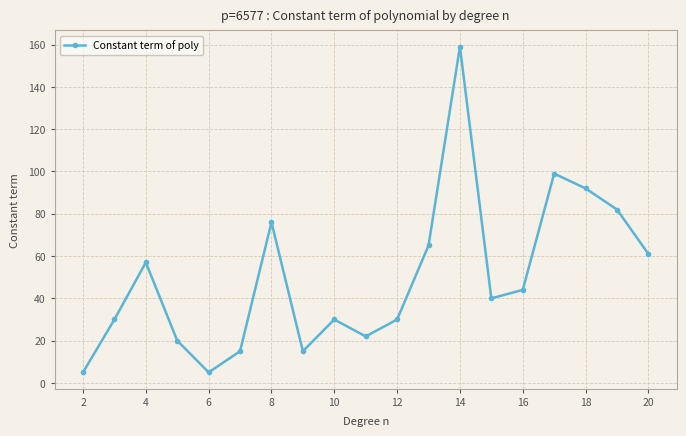

How many series are shown in this chart?

1